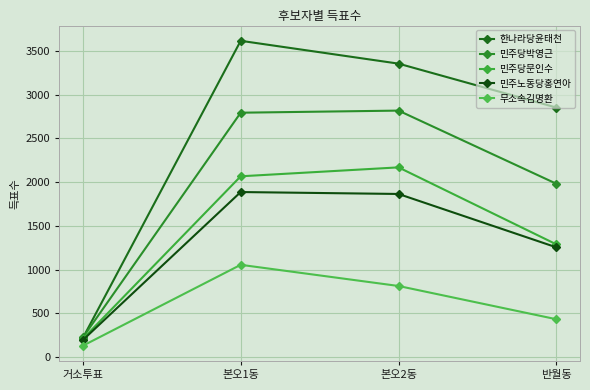

At which label is 민주노동당홍연아 closest to 1041?

반월동